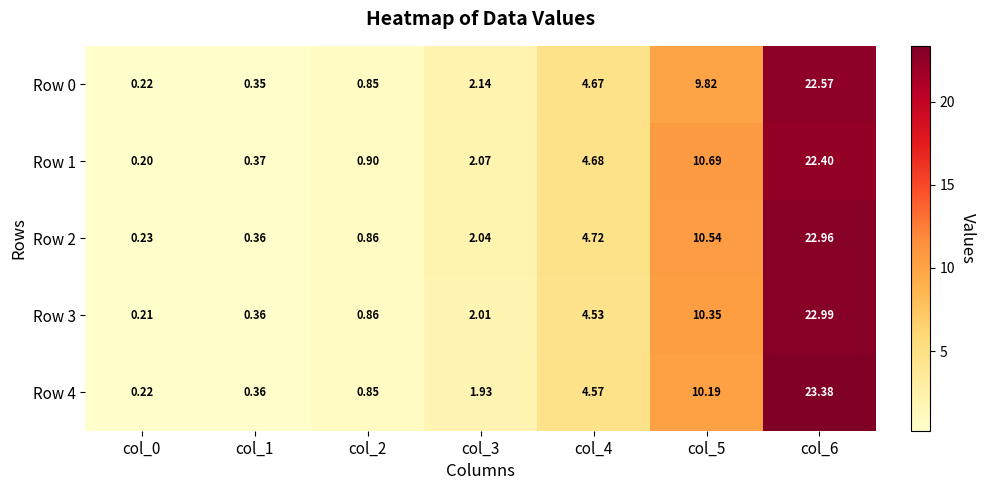

Is the value of Row 2 at col_6 greater than the value of Row 1 at col_1?

Yes